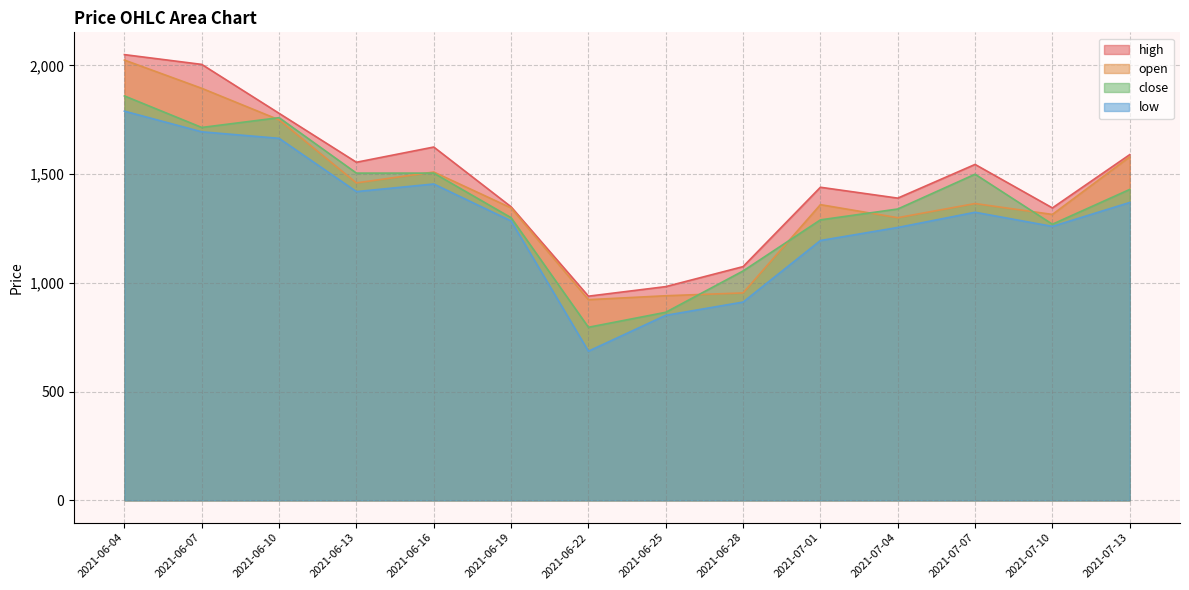

What is the sum of the open values at 2021-06-19 and 2021-07-13?

2925